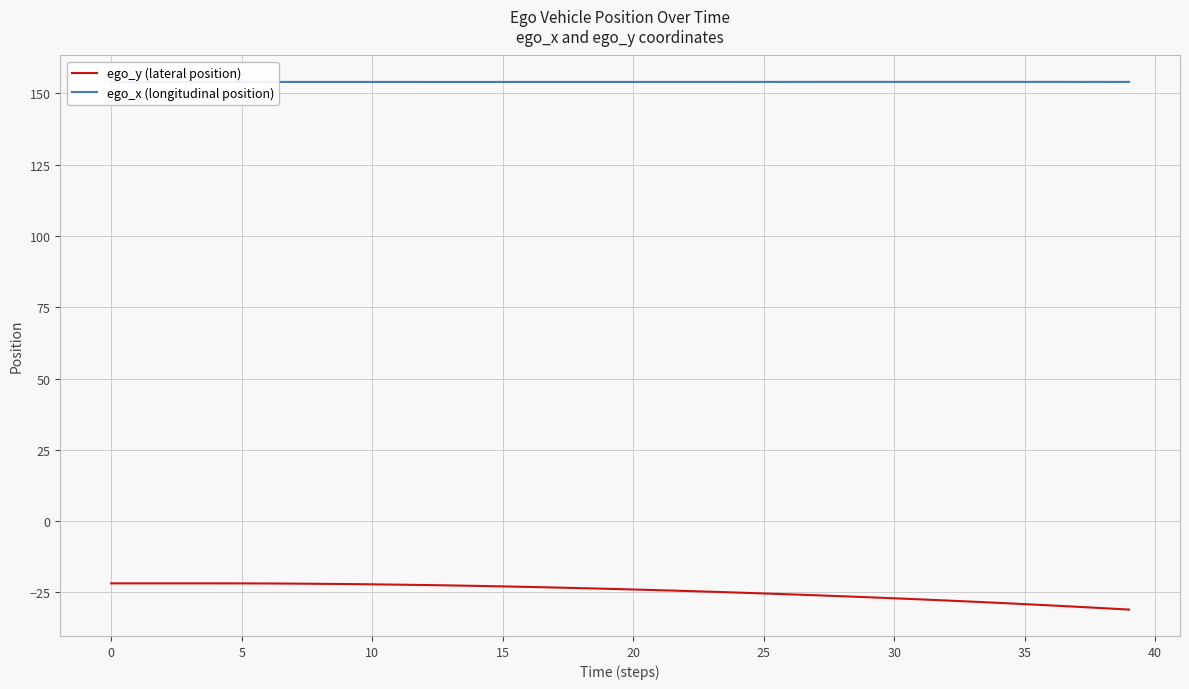

Rank the series by their average value, from highest to lowest.

ego_x (longitudinal position), ego_y (lateral position)